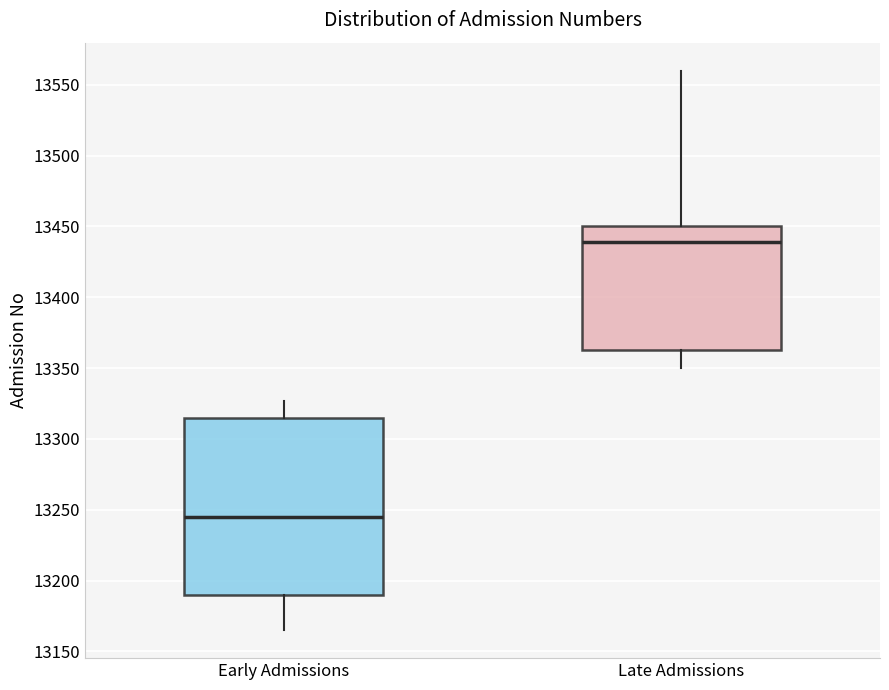

Which box is the tallest, from its lower edge to its upper edge?

Early Admissions